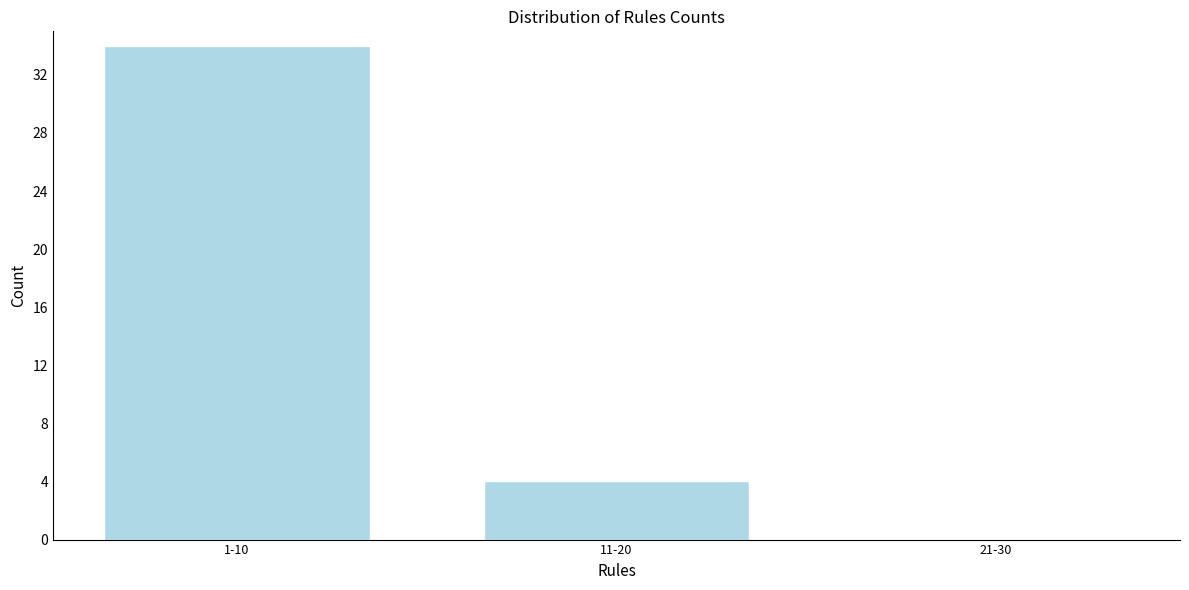

Reading right to left, list all the values displayed in this chart.

21-30=0	11-20=4	1-10=34